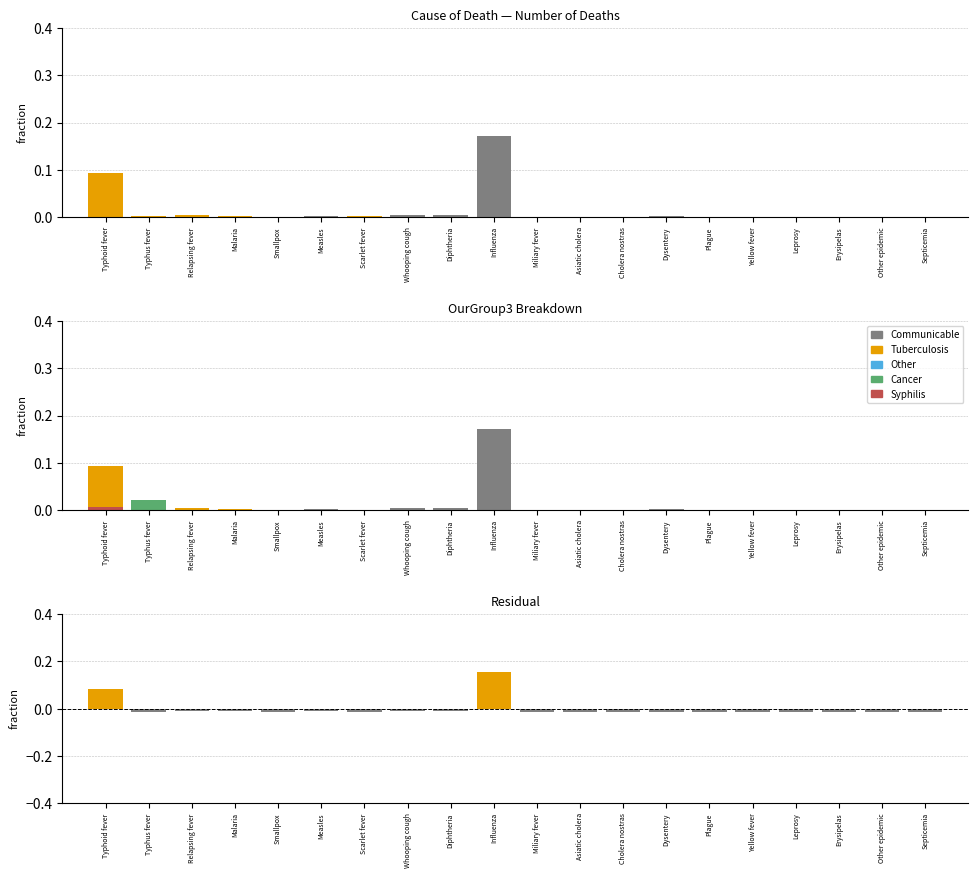

How many bars are there in total?

120